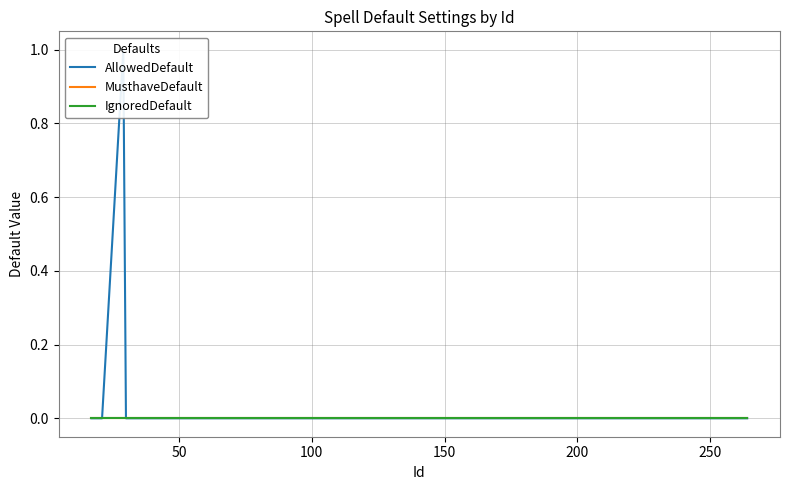

True or false: AllowedDefault and IgnoredDefault intersect in this chart.

False